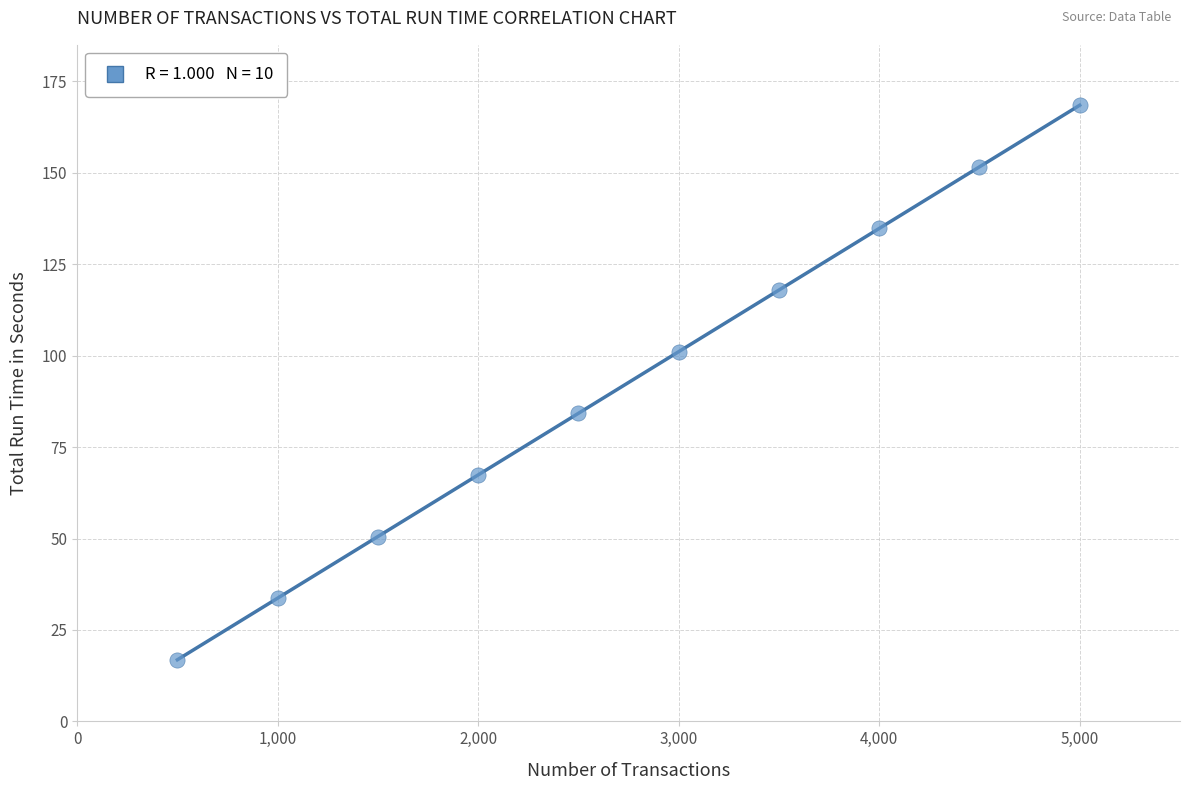

What is the average X value?

2750.0